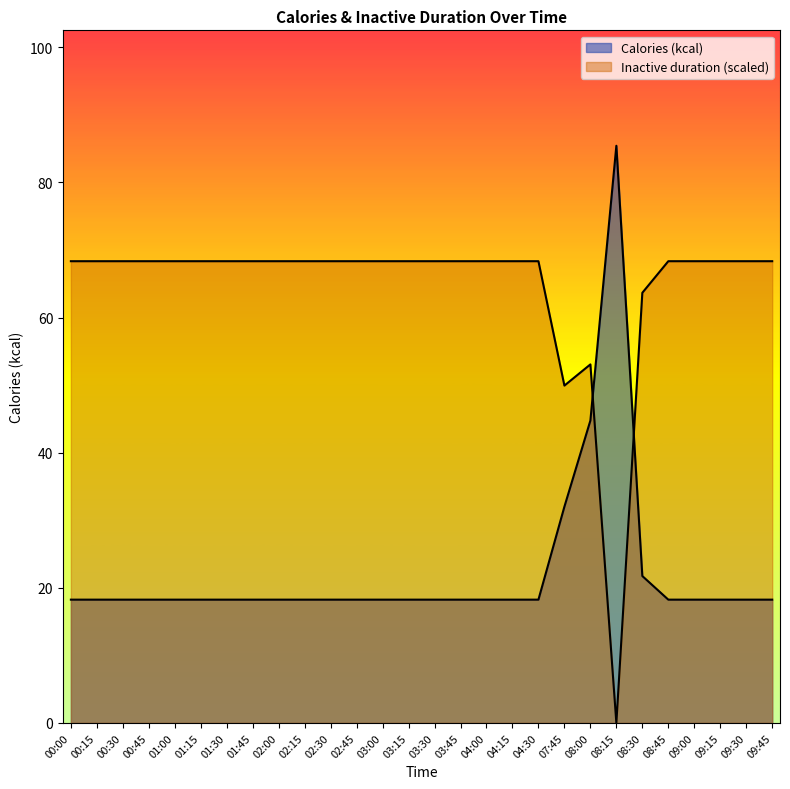

Rank the categories by Inactive duration (ms) value from highest to lowest.

00:00, 00:15, 00:30, 00:45, 01:00, 01:15, 01:30, 01:45, 02:00, 02:15, 02:30, 02:45, 03:00, 03:15, 03:30, 03:45, 04:00, 04:15, 04:30, 08:45, 09:00, 09:15, 09:30, 09:45, 08:30, 08:00, 07:45, 08:15